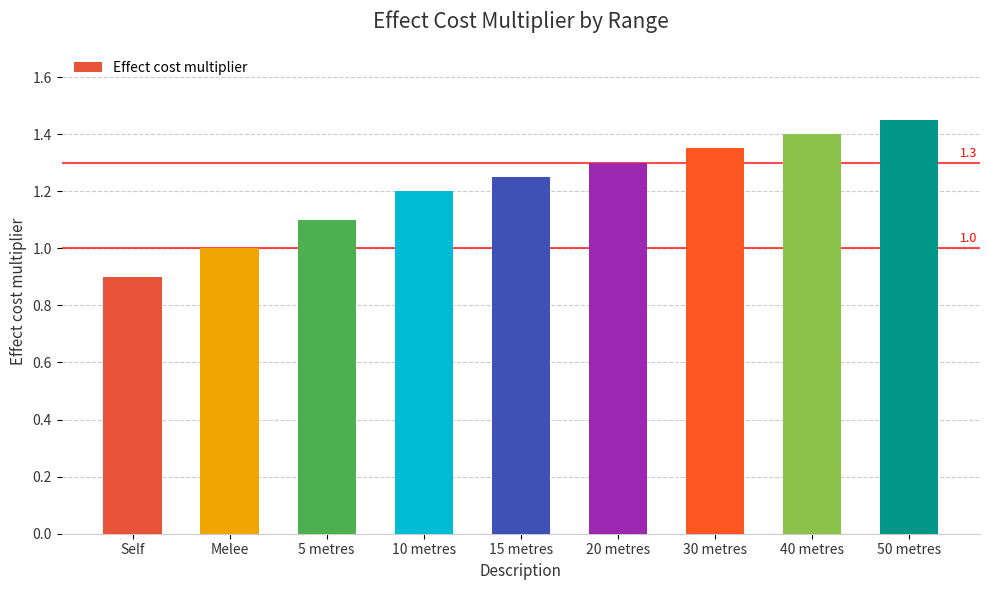

Which label corresponds to the smallest value in the chart?

Self